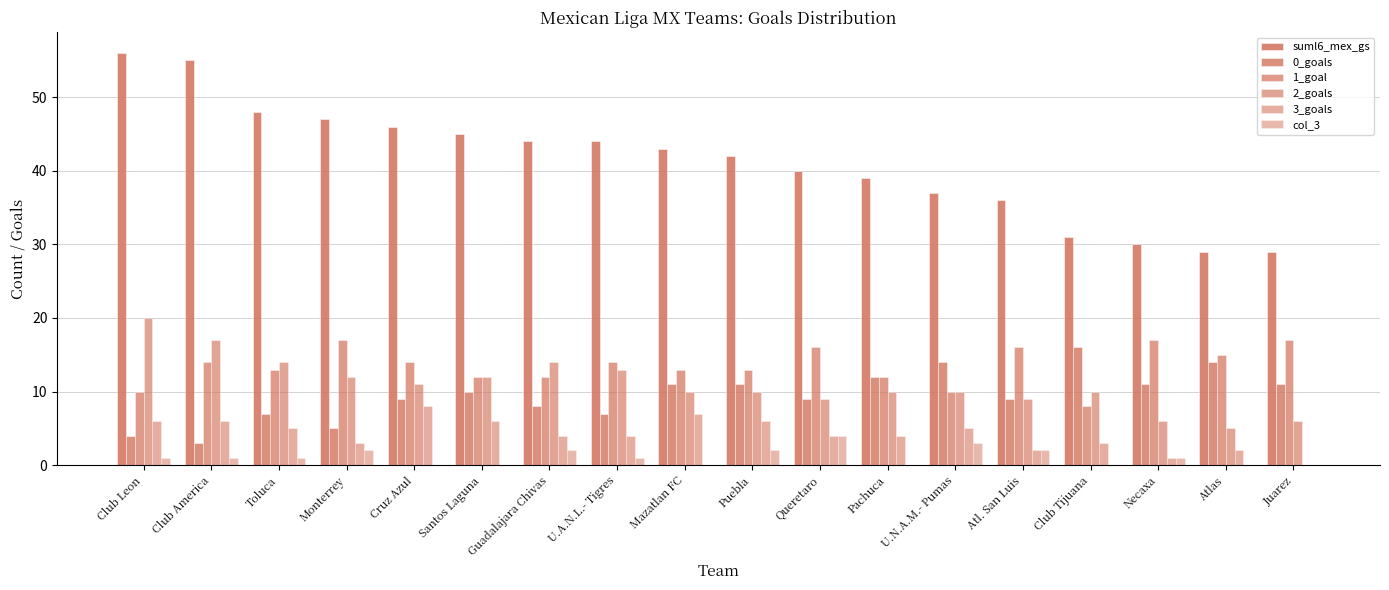

Are the bars grouped side by side (vs. stacked)?

Yes